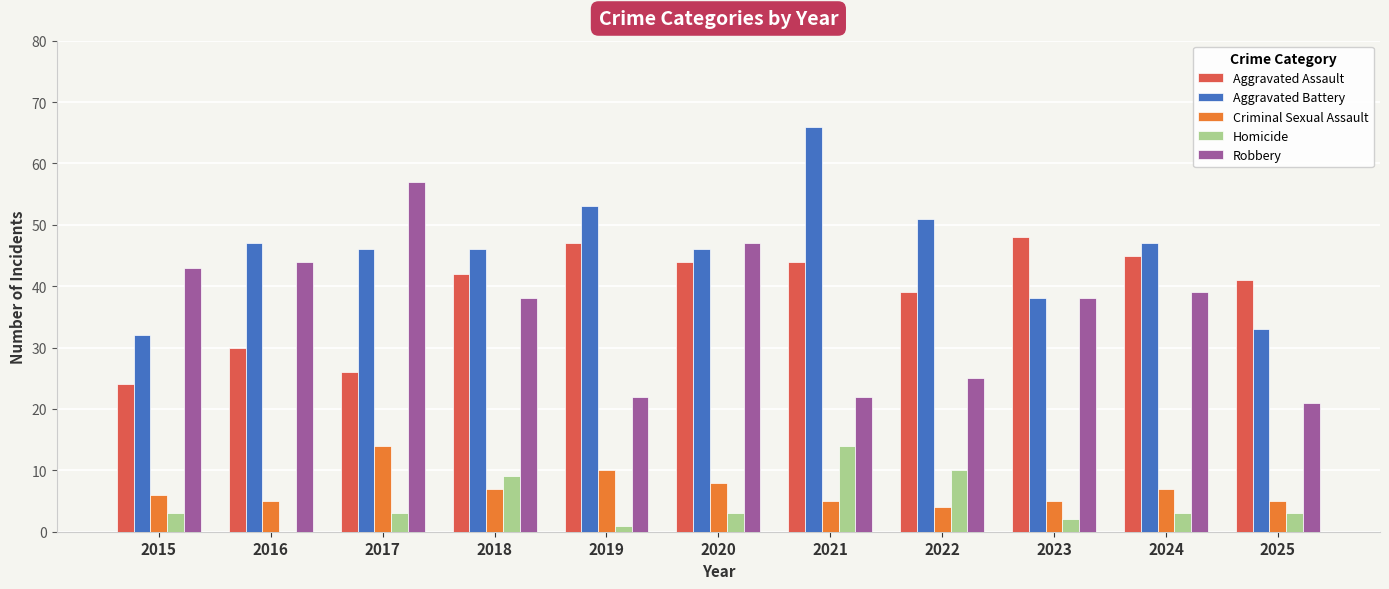

What is the sum of the Criminal Sexual Assault values at 2021 and 2020?

13